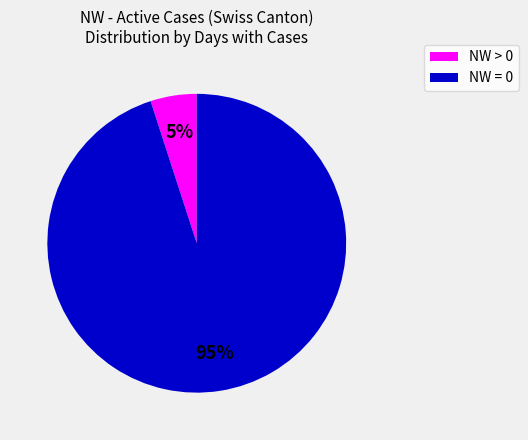

To the nearest percent, what is the difference between the largest and smallest slice percentages?

90%